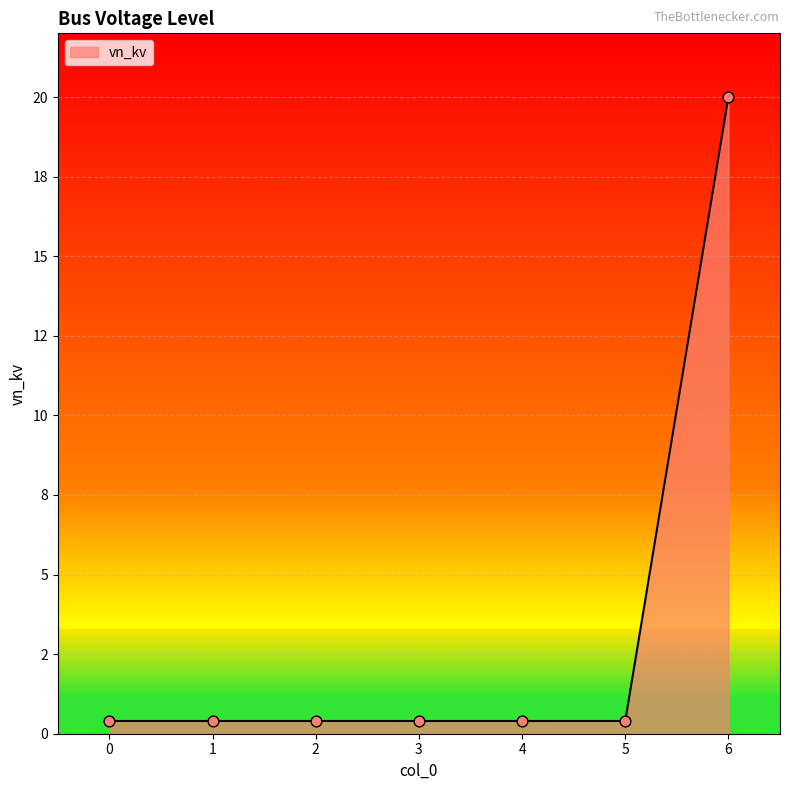

Is this an area chart (filled region under the line)?

Yes